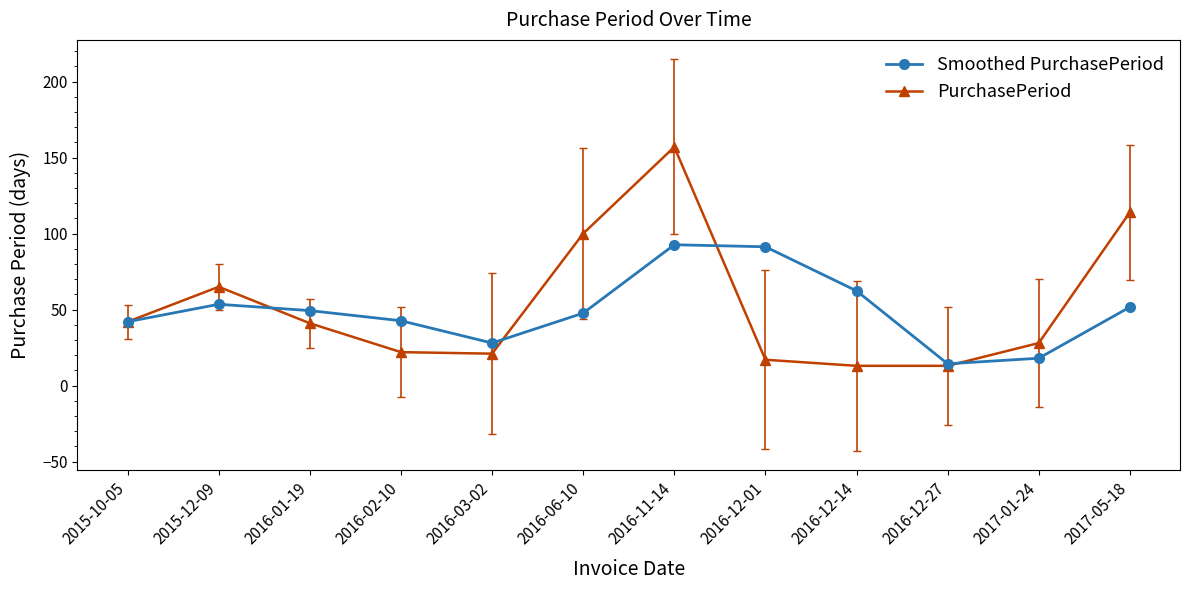

True or false: PurchasePeriod and Smoothed PurchasePeriod cross at least once.

True